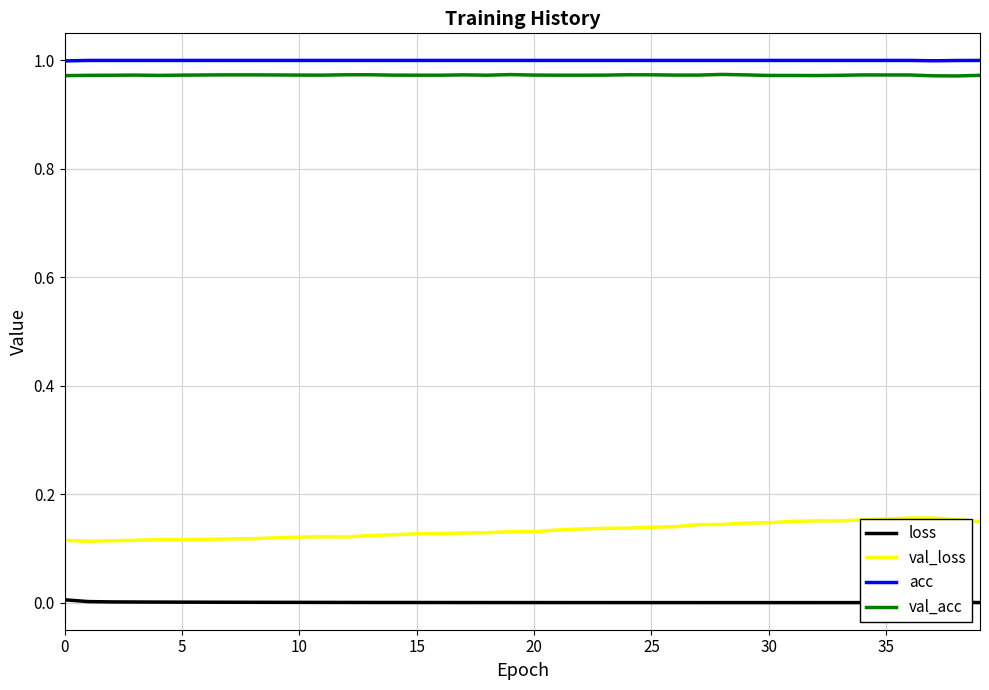

The loss series shows 0.0 at 37. True or false?

False